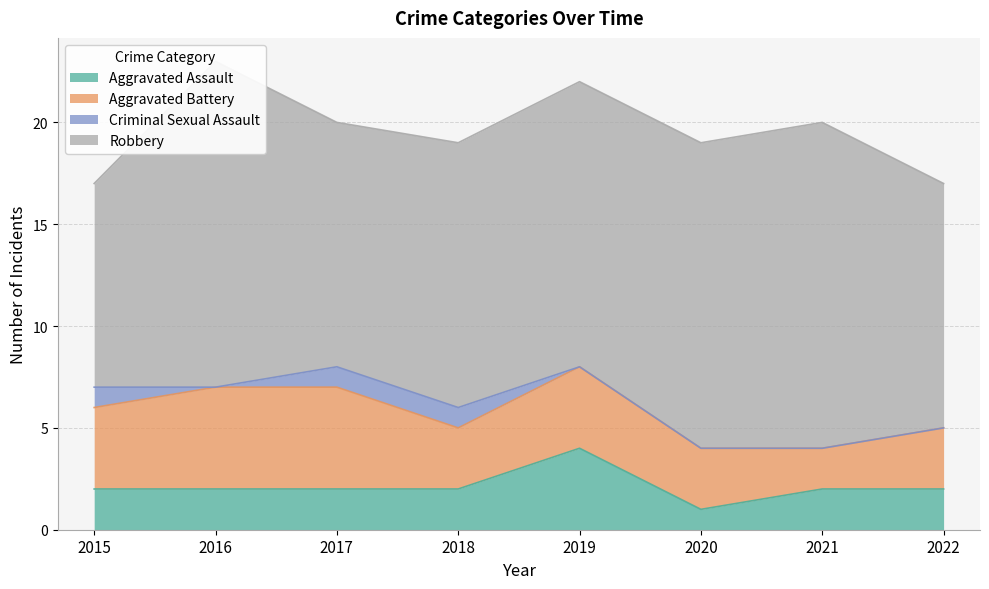

At which label does Aggravated Battery reach its minimum?

2021